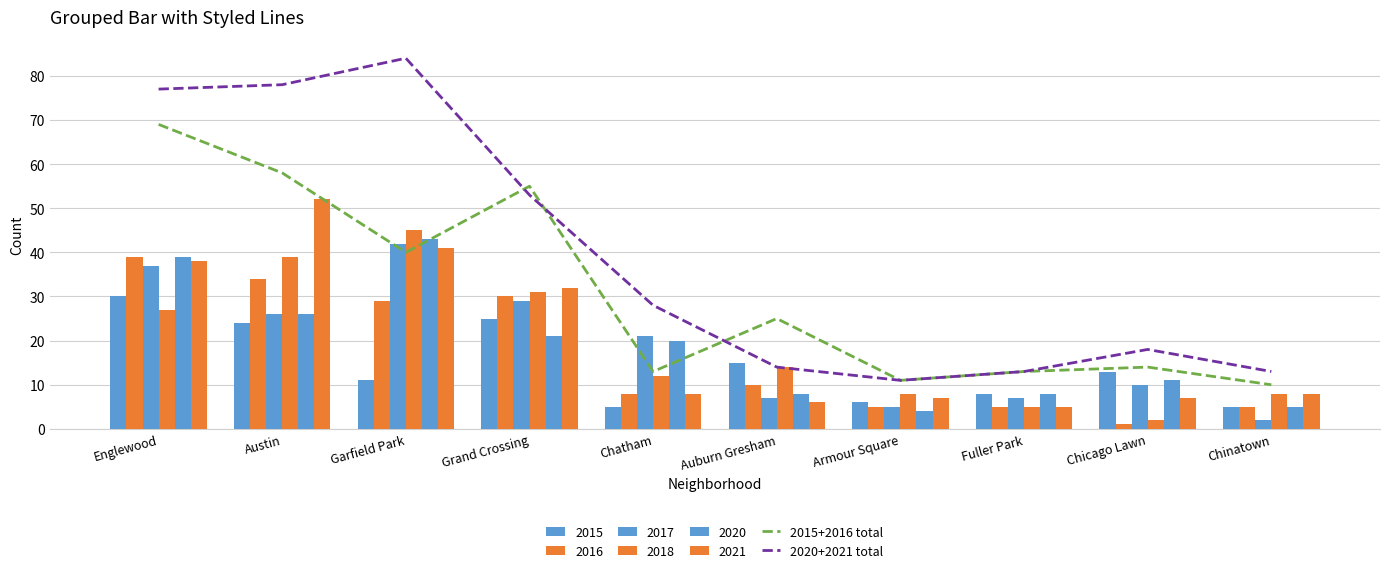

What is the minimum value for 2020+2021 total?

11